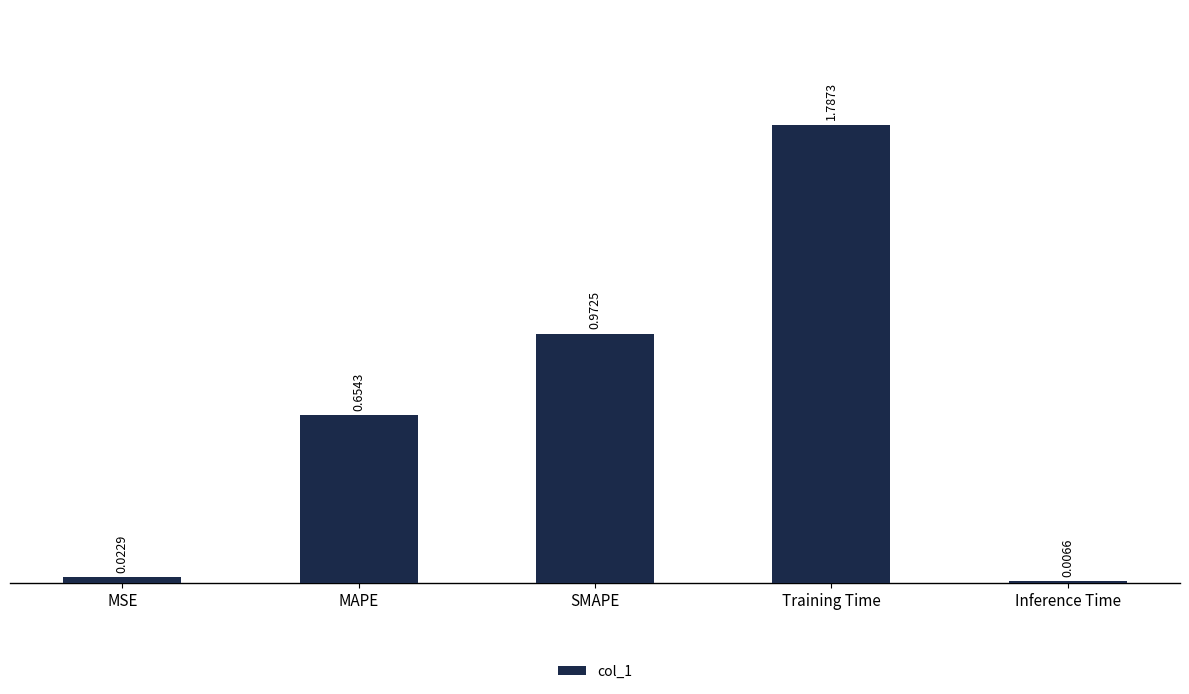

Which has a higher value, Inference Time or MSE?

MSE